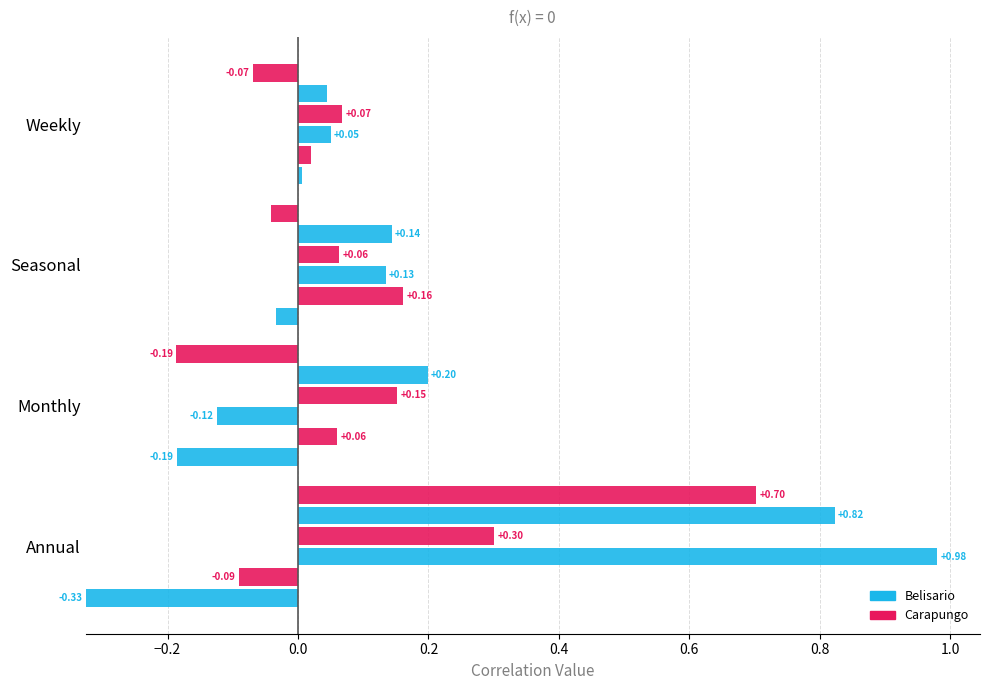

Is it true that Cotocollao equals 0.3 at Annual?

True